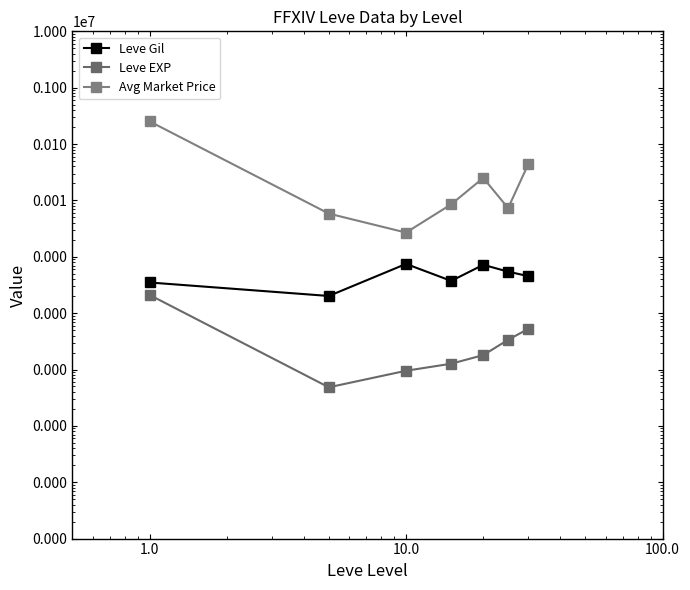

True or false: Leve EXP and Leve Gil intersect in this chart.

False